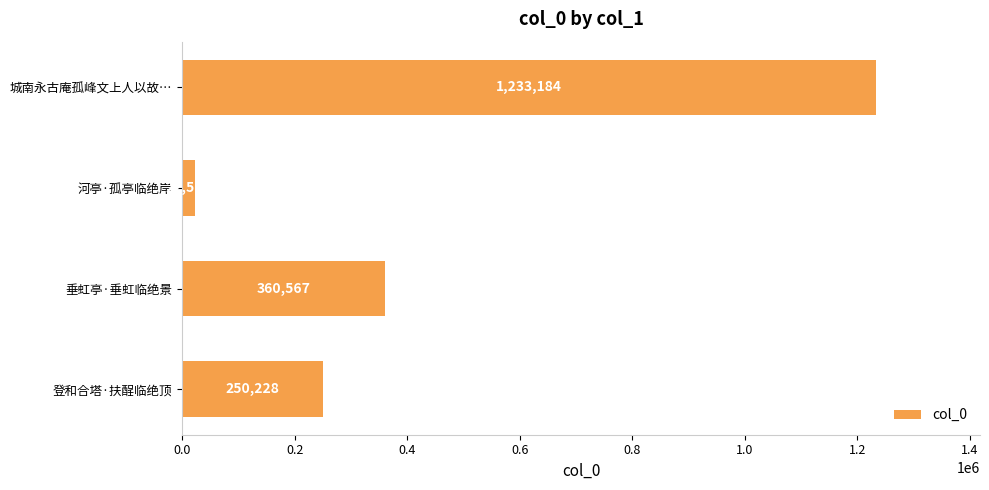

Between 登和合塔·扶酲临绝顶 and 城南永古庵孤峰文上人以故…, which is larger?

城南永古庵孤峰文上人以故…